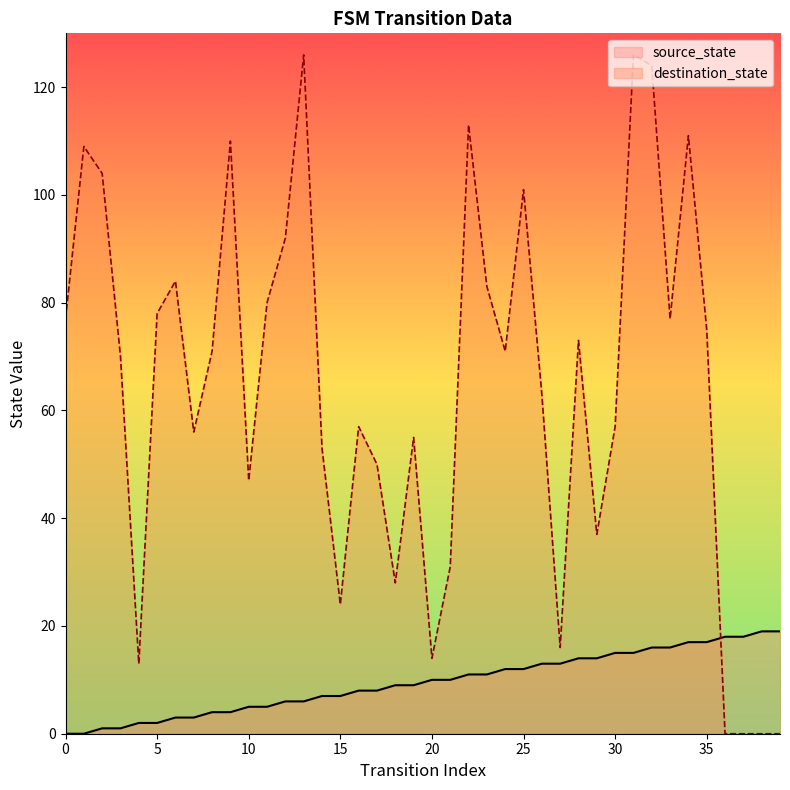

List the series in order of their overall mean, lowest first.

source_state, destination_state